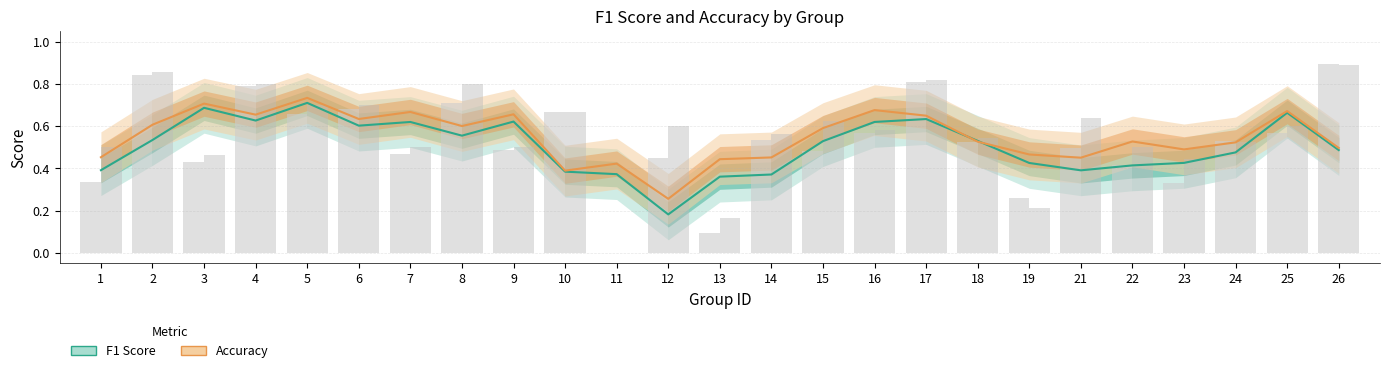

Read the Accuracy value at 26.

0.5